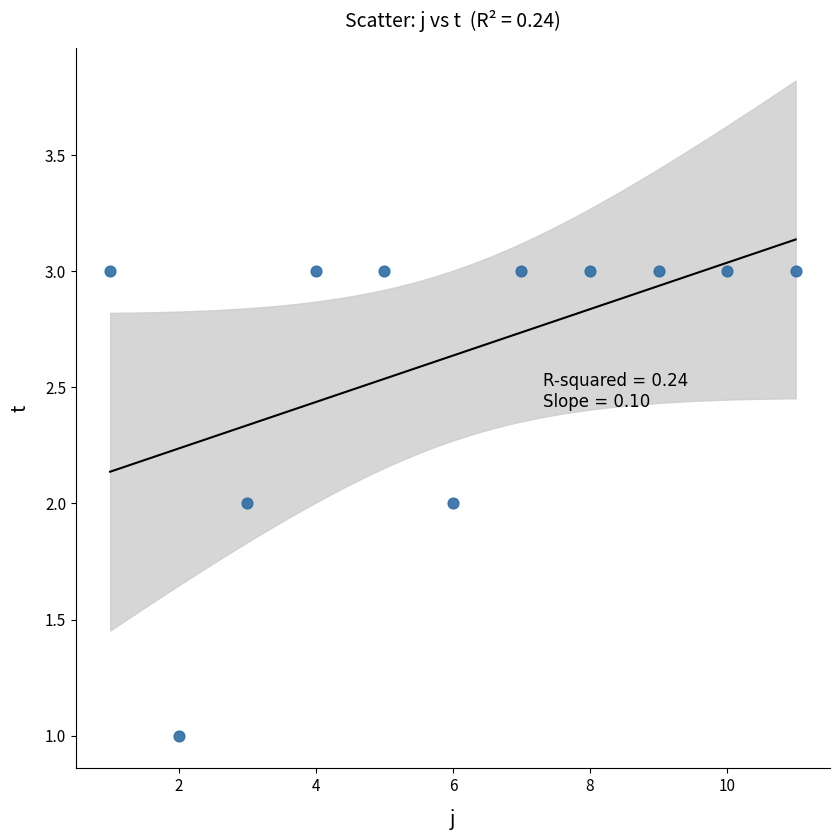

What is the range of X values (max minus min)?

10